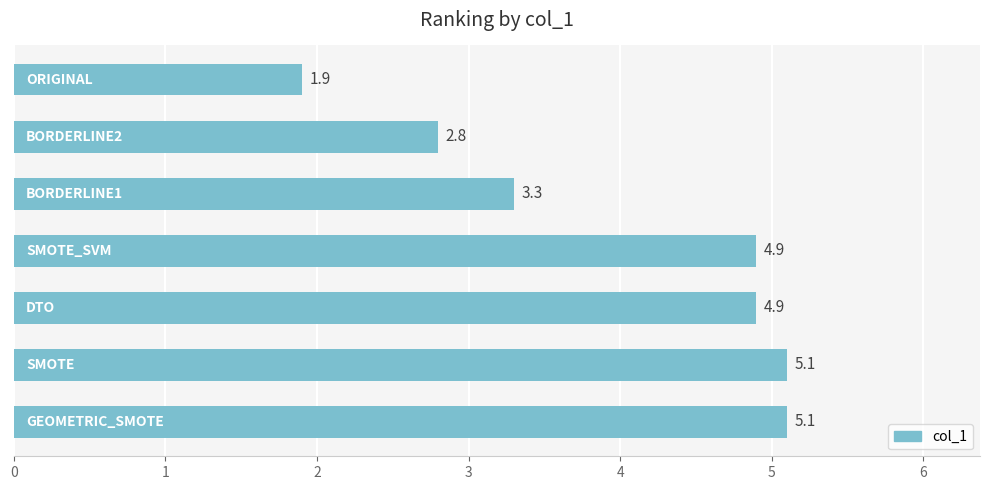

Count the number of data series in this chart.

1